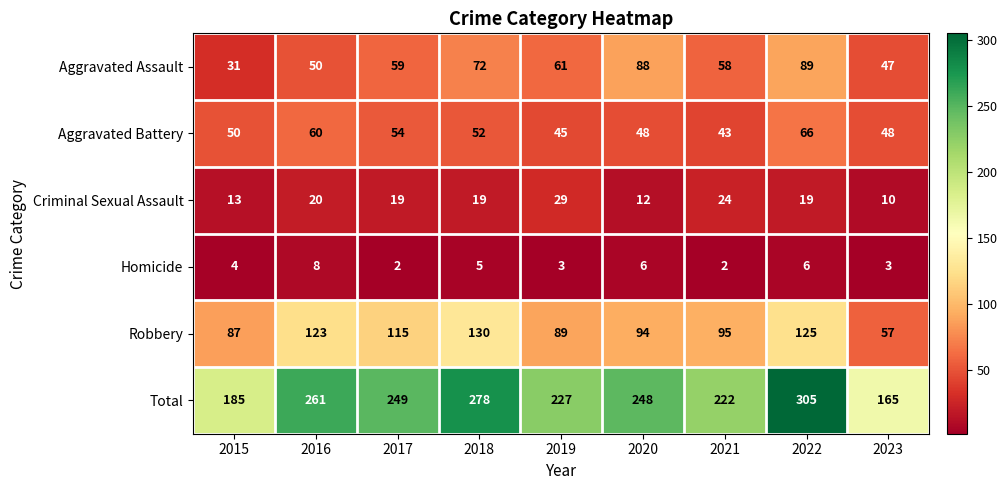

The Criminal Sexual Assault series shows 7 at 2018. True or false?

False